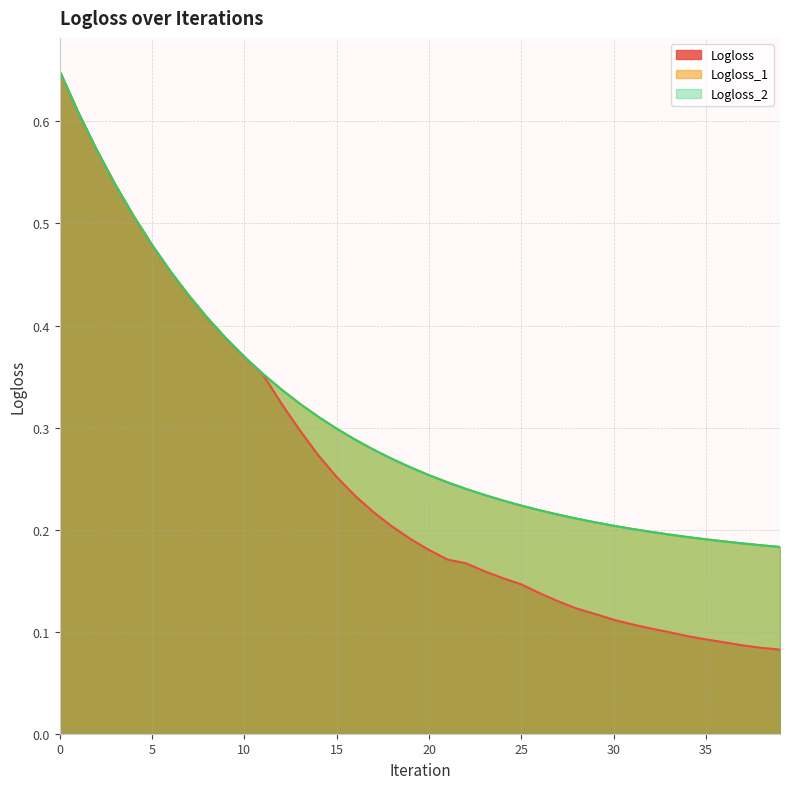

What is the average value of the Logloss_2 series?

0.3